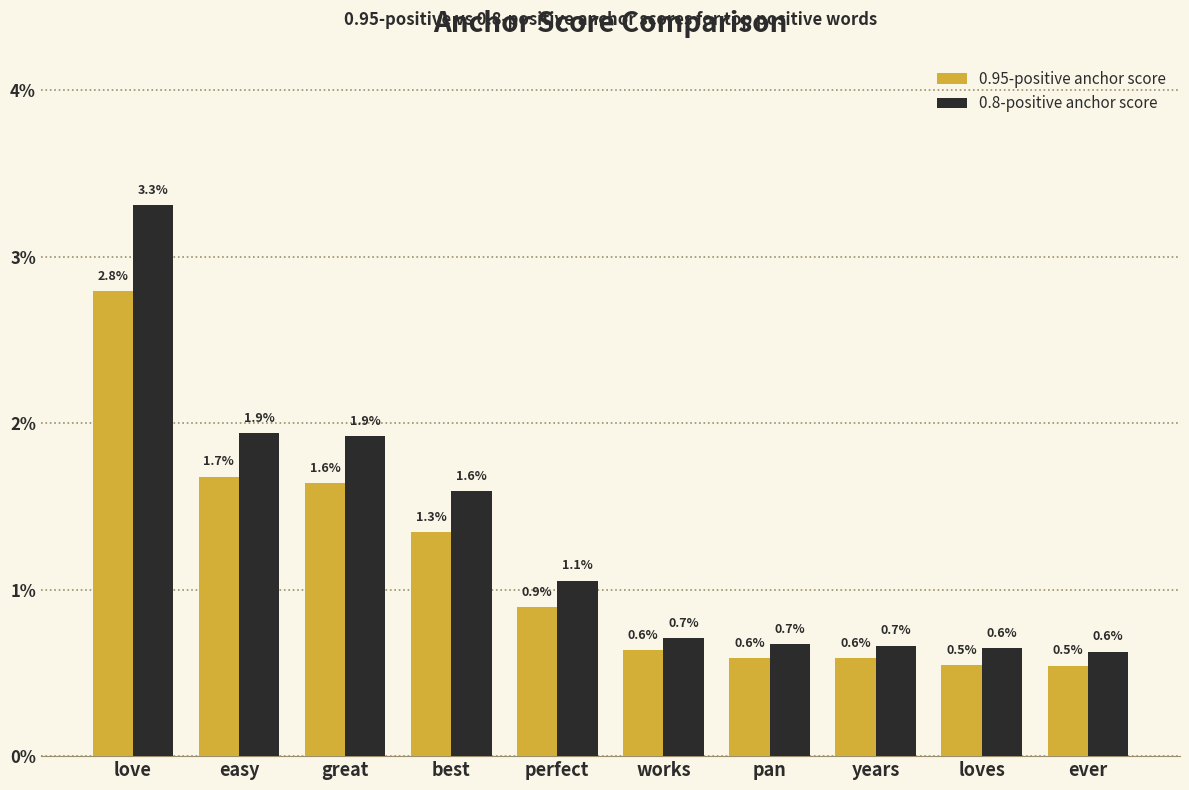

What is the label of the 8th bar from the left?

years